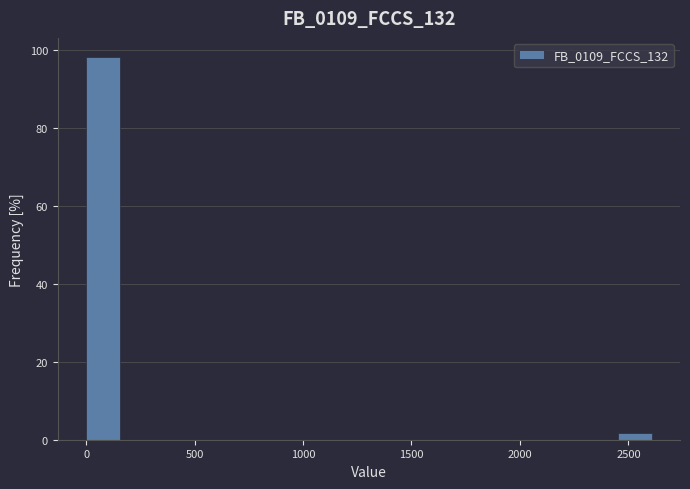

Read against the x-axis, roughly where is the centre of the tallest bar?

100